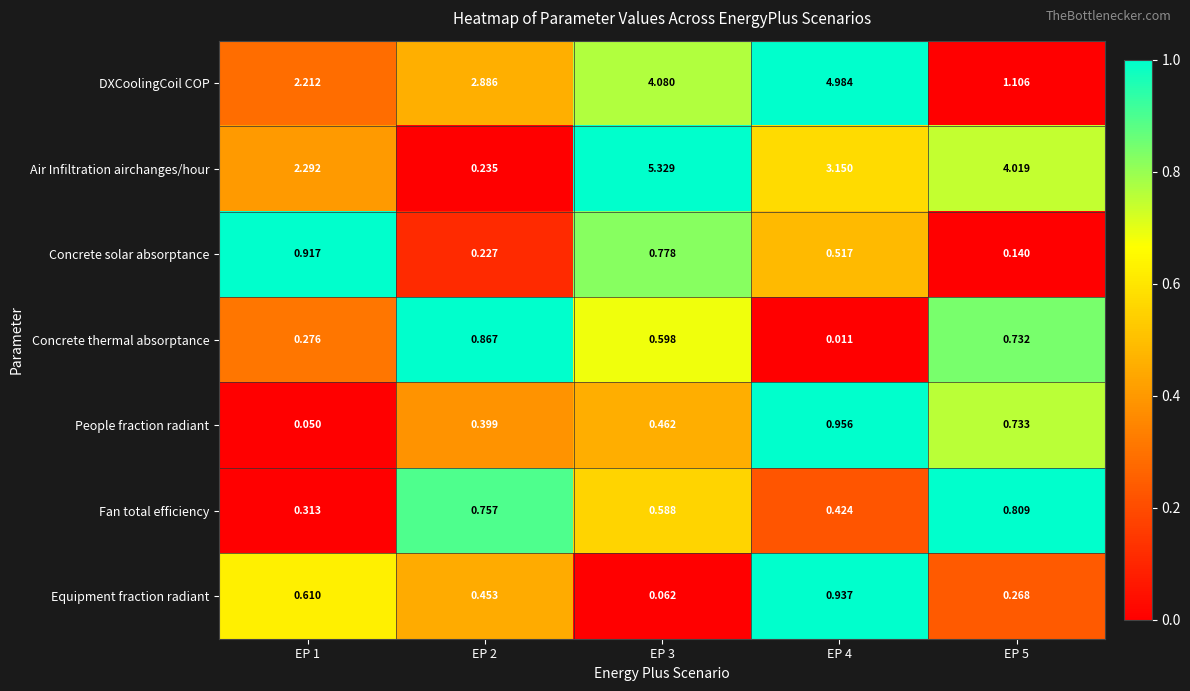

Between EP 3 and EP 5, which series saw the biggest shift?

DXCoolingCoil COP